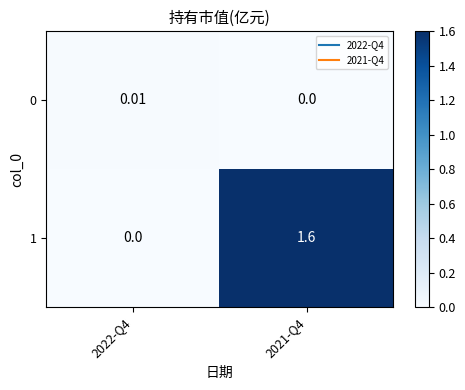

At how many categories does at least one series exceed 0?

2